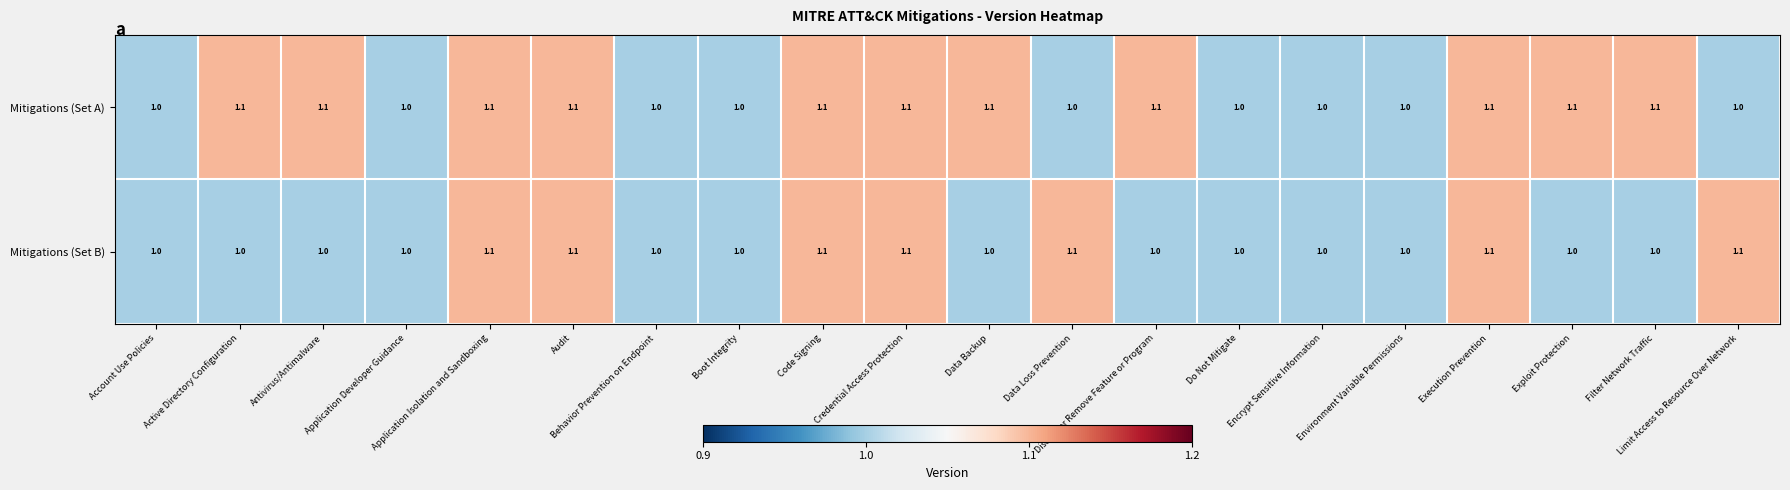

What is the sum of all Mitigations (Set B) values?

20.7